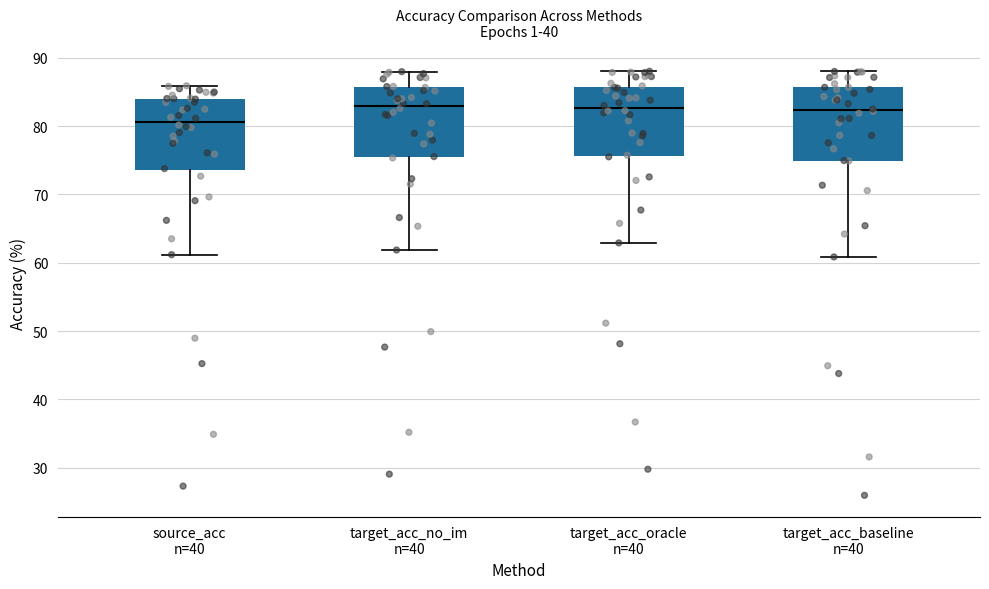

Reading left to right, read every box against the y-axis: the position of its median line, the range the box covers, and the ends of its whiskers. The values are not printed on the chart, so give them approximately, as read against the axis.

source_acc n=40: median 81, box 74 to 84, whiskers 61 to 86
target_acc_no_im n=40: median 83, box 75 to 86, whiskers 62 to 88
target_acc_oracle n=40: median 83, box 76 to 86, whiskers 63 to 88
target_acc_baseline n=40: median 82, box 75 to 86, whiskers 61 to 88